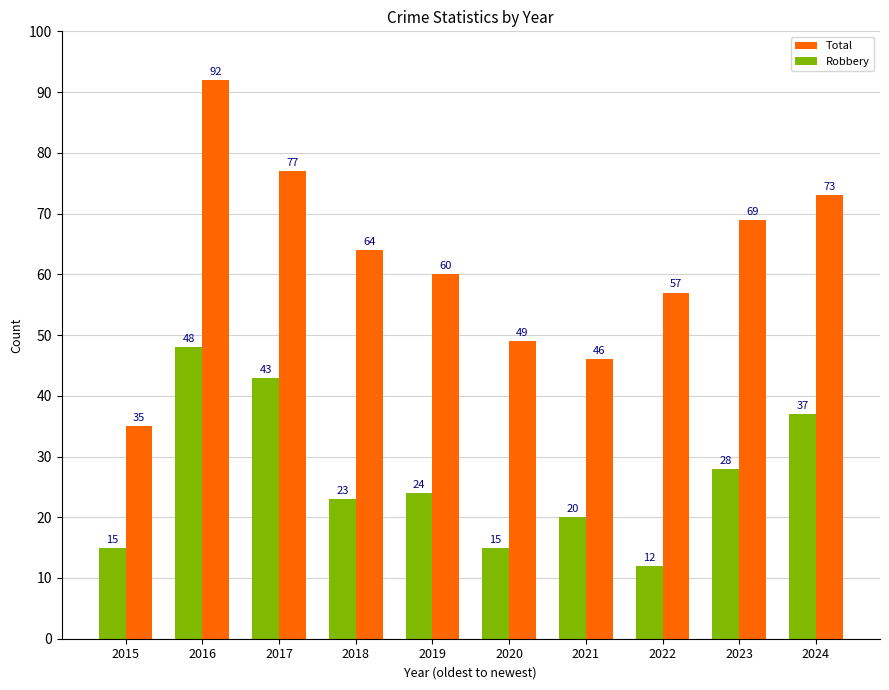

At which label is Robbery closest to 30?

2023